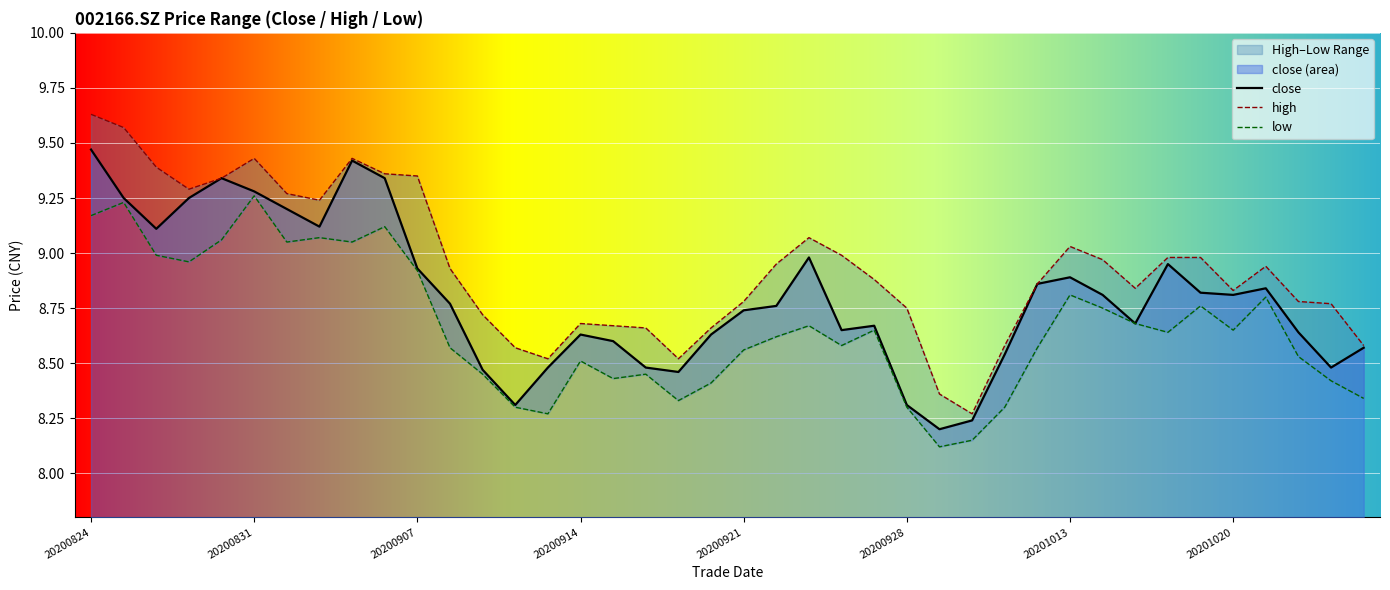

Reading left to right, what are all the values shown in this chart?

close: 9.5	9.2	9.1	9.2	9.3	9.3	9.2	9.1	9.4	9.3	8.9	8.8	8.5	8.3	8.5	8.6	8.6	8.5	8.5	8.6	8.7	8.8	9.0	8.7	8.7	8.3	8.2	8.2	8.5	8.9	8.9	8.8	8.7	8.9	8.8	8.8	8.8	8.6	8.5	8.6
high: 9.6	9.6	9.4	9.3	9.3	9.4	9.3	9.2	9.4	9.4	9.3	8.9	8.7	8.6	8.5	8.7	8.7	8.7	8.5	8.7	8.8	8.9	9.1	9.0	8.9	8.8	8.4	8.3	8.6	8.9	9.0	9.0	8.8	9.0	9.0	8.8	8.9	8.8	8.8	8.6
low: 9.2	9.2	9.0	9.0	9.1	9.3	9.1	9.1	9.1	9.1	8.9	8.6	8.4	8.3	8.3	8.5	8.4	8.4	8.3	8.4	8.6	8.6	8.7	8.6	8.7	8.3	8.1	8.2	8.3	8.6	8.8	8.8	8.7	8.6	8.8	8.7	8.8	8.5	8.4	8.3